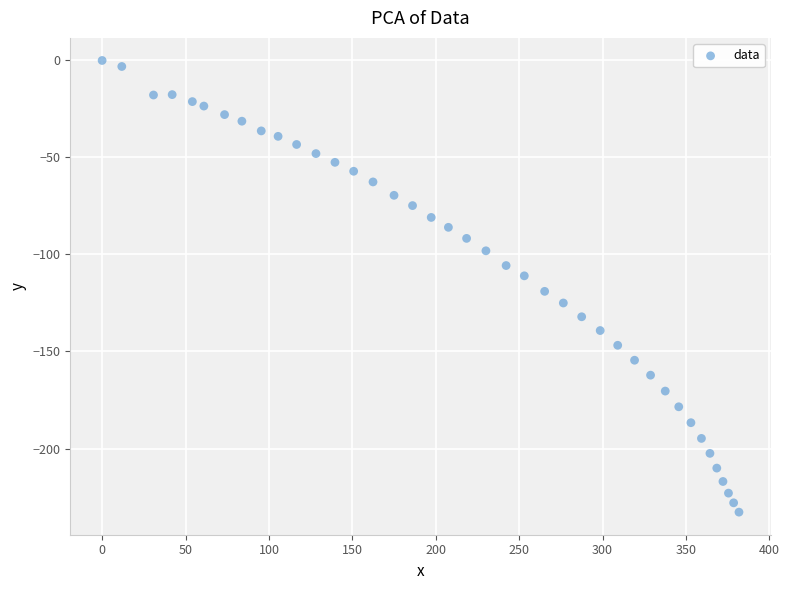

What is the range of Y values (max minus min)?

232.8